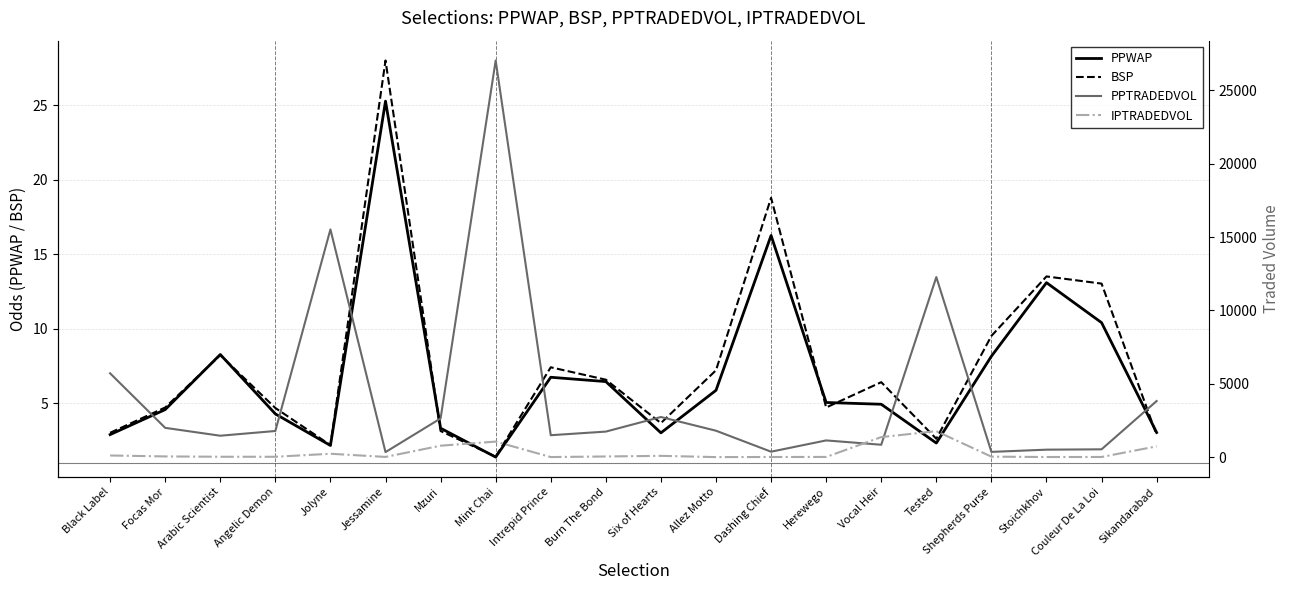

What are all the series names shown in the legend?

PPWAP, BSP, PPTRADEDVOL, IPTRADEDVOL